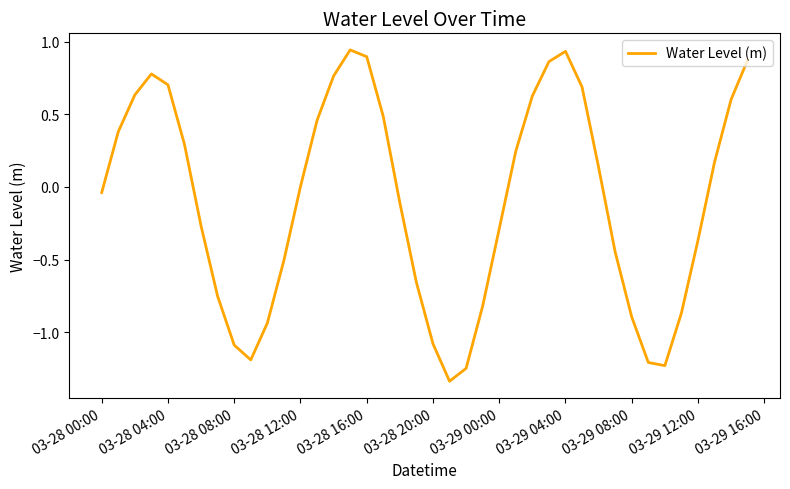

What is the difference between the maximum and minimum values?

2.3